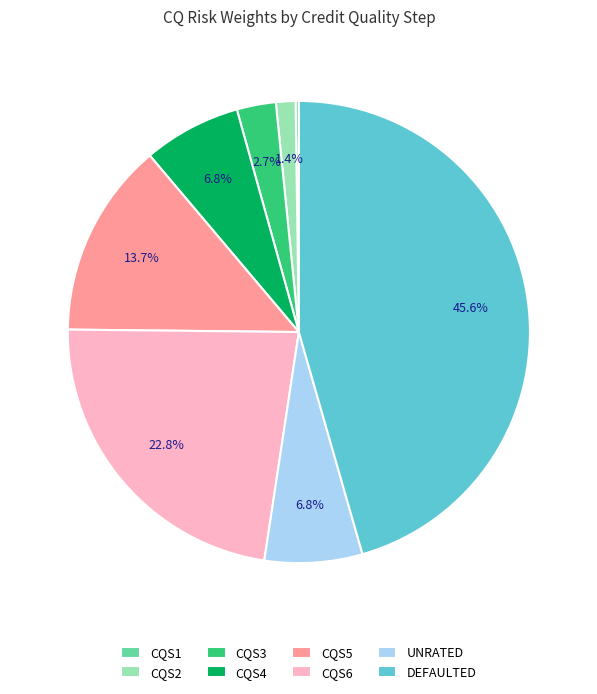

Which slice is the largest?

DEFAULTED